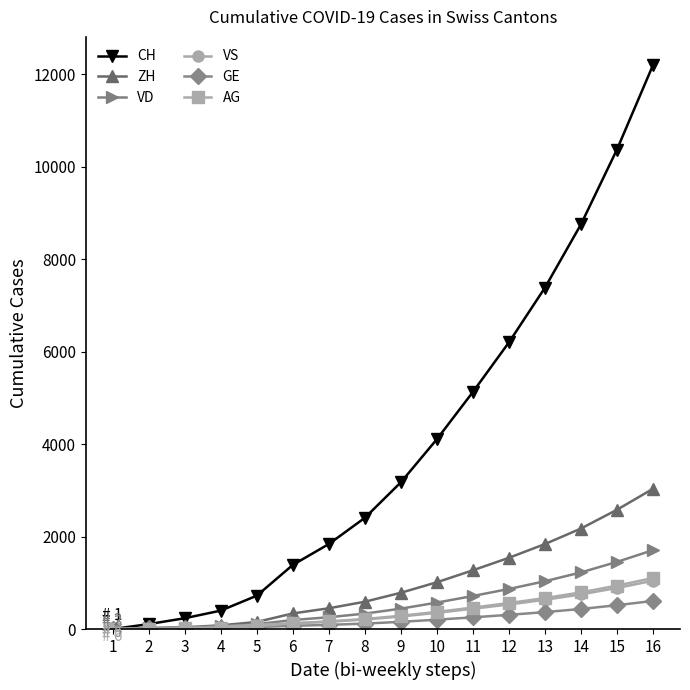

Count the number of data series in this chart.

6